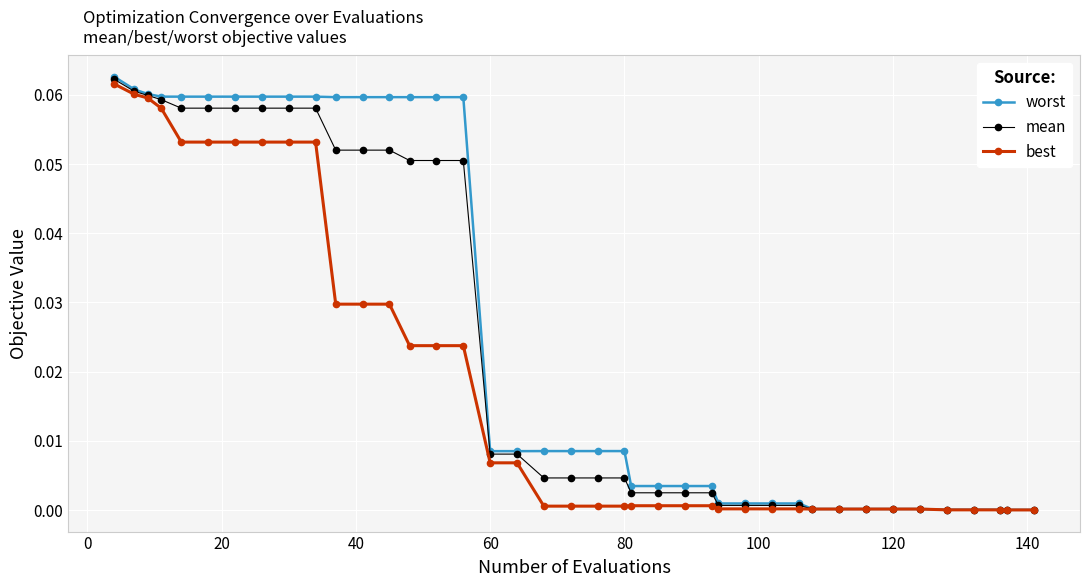

Which series has the largest total across all categories?

worst